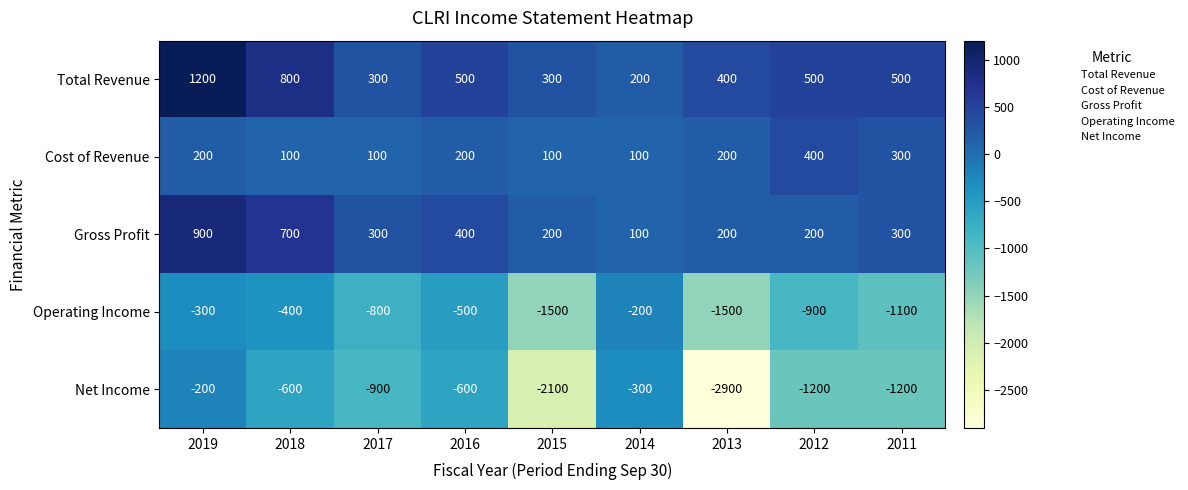

The value of Net Income at 2017 is -900. True or false?

True